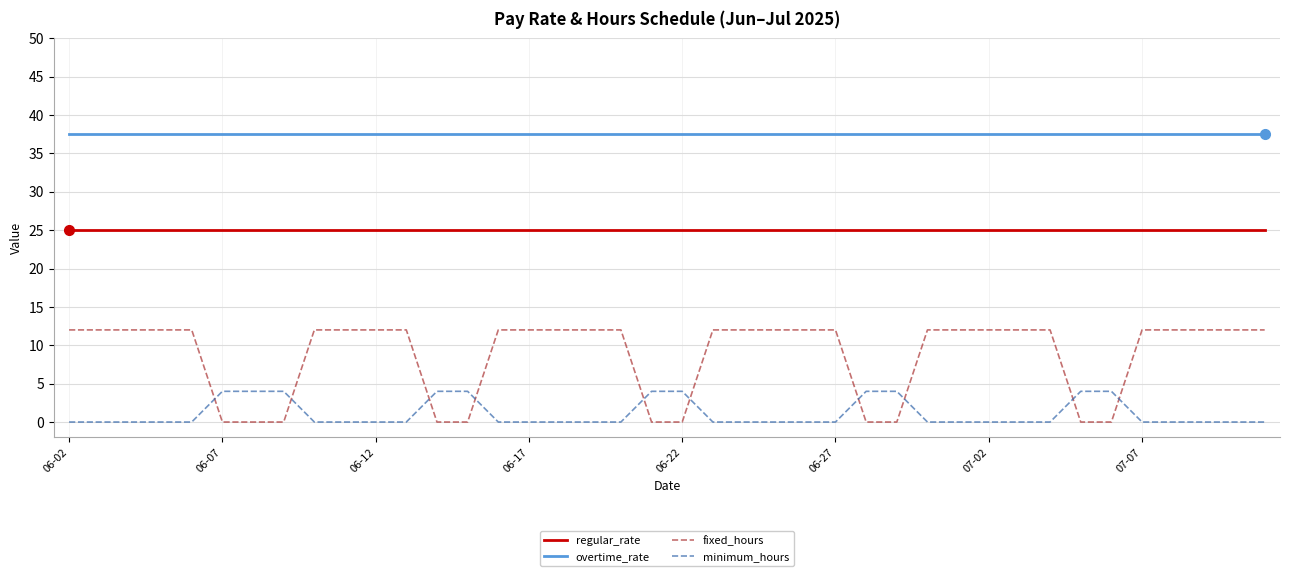

List the series in order of their overall mean, lowest first.

minimum_hours, fixed_hours, regular_rate, overtime_rate